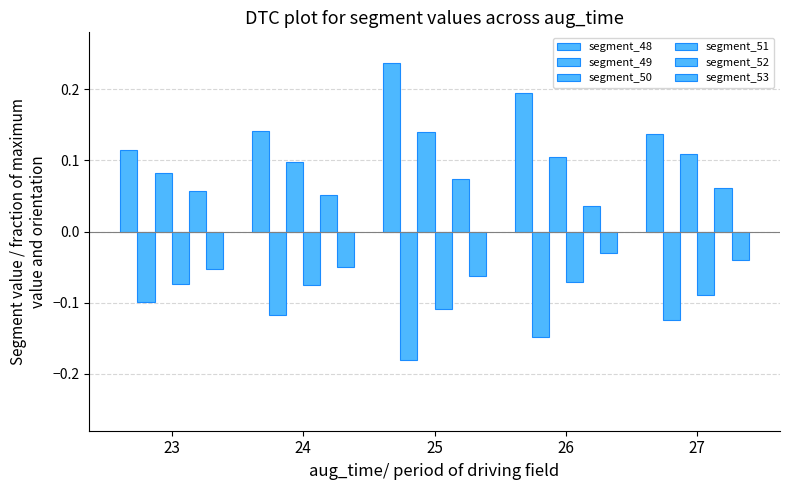

How many bars are there in each group?

6